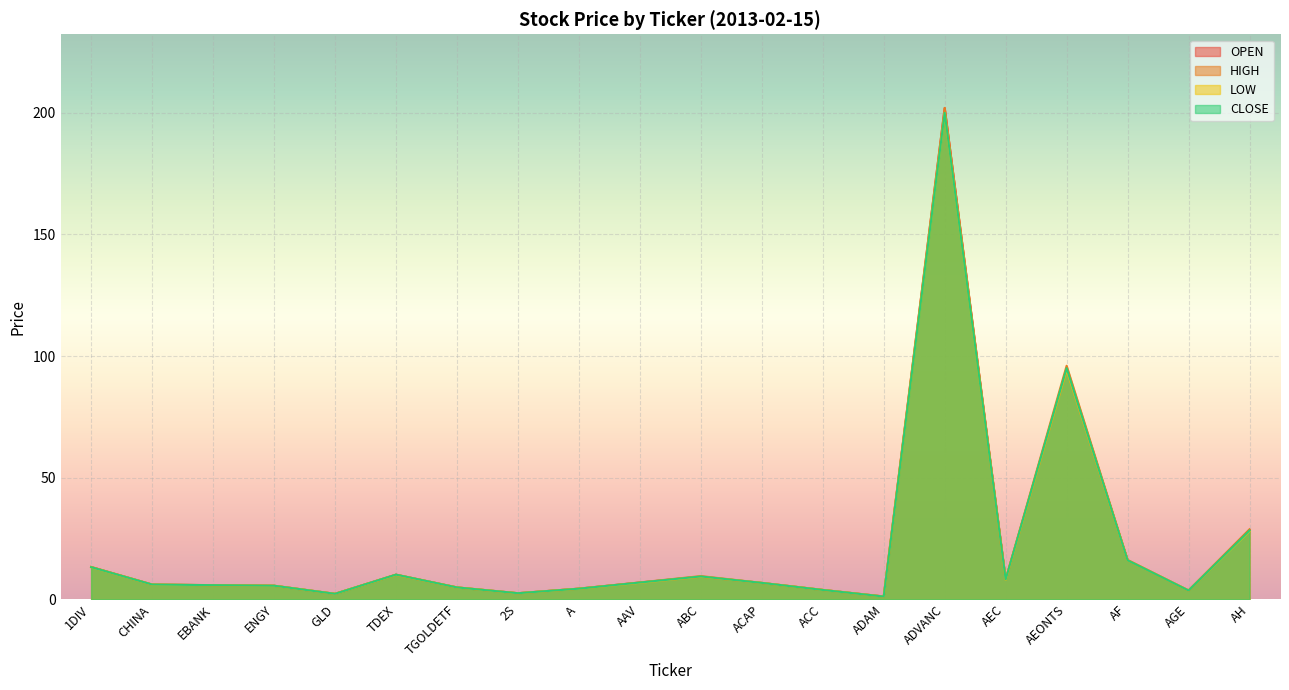

Which series has the widest spread of values?

OPEN